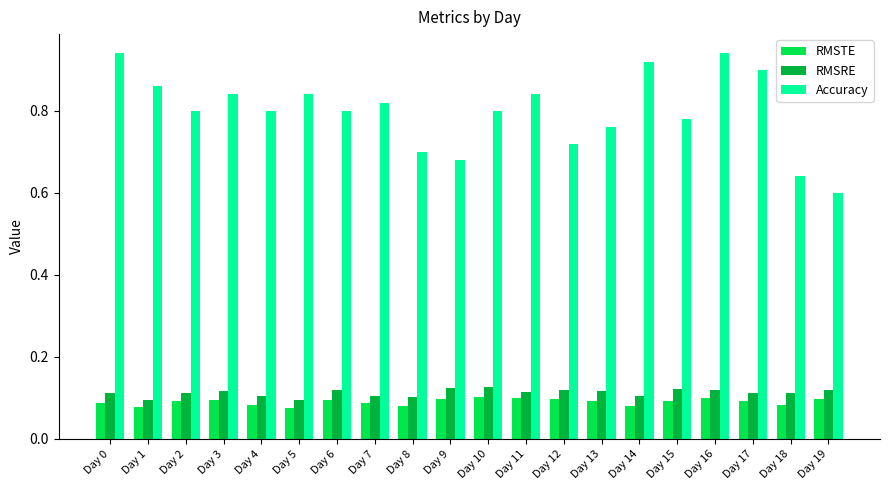

What are all the series names shown in the legend?

RMSTE, RMSRE, Accuracy